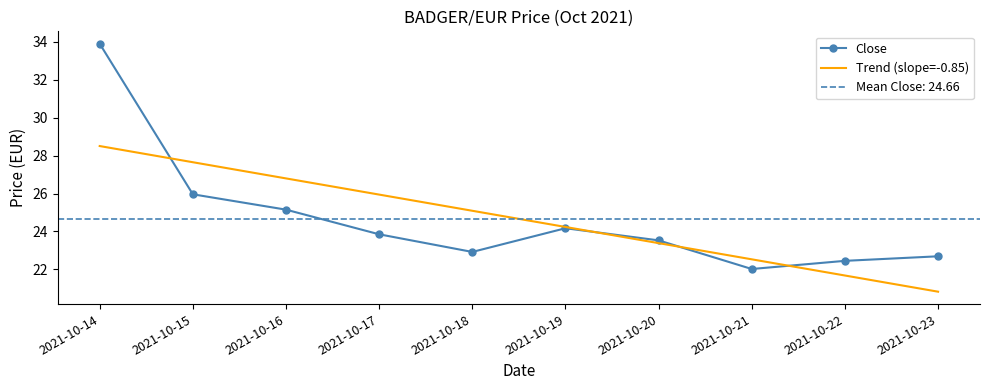

True or false: Trend (slope=-0.85) and Close cross at least once.

True